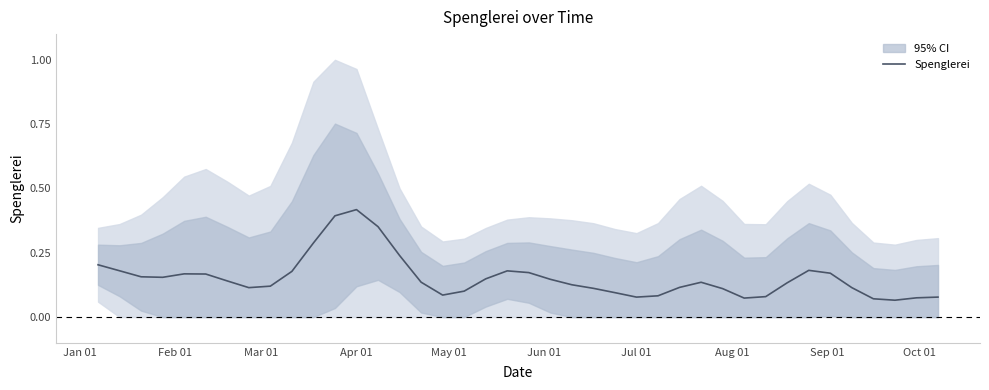

True or false: the data has more than 2 interior local peaks.

True